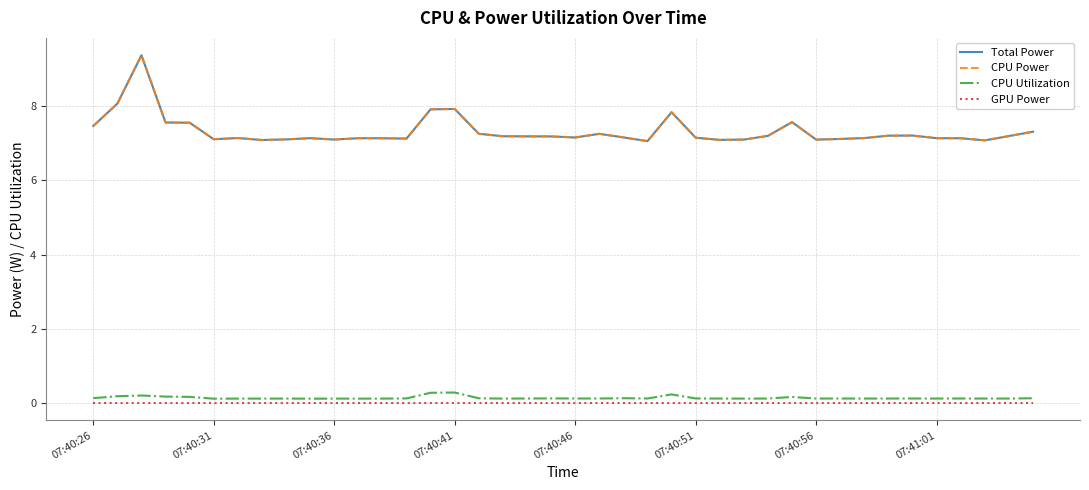

What is the average value of the CPU Utilization series?

0.1